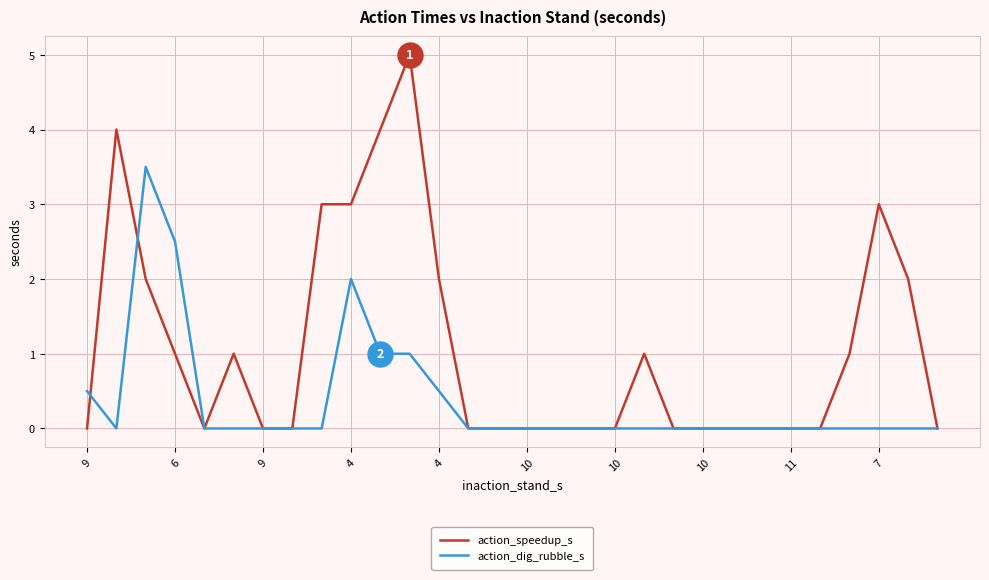

Which series has the largest total across all categories?

action_speedup_s